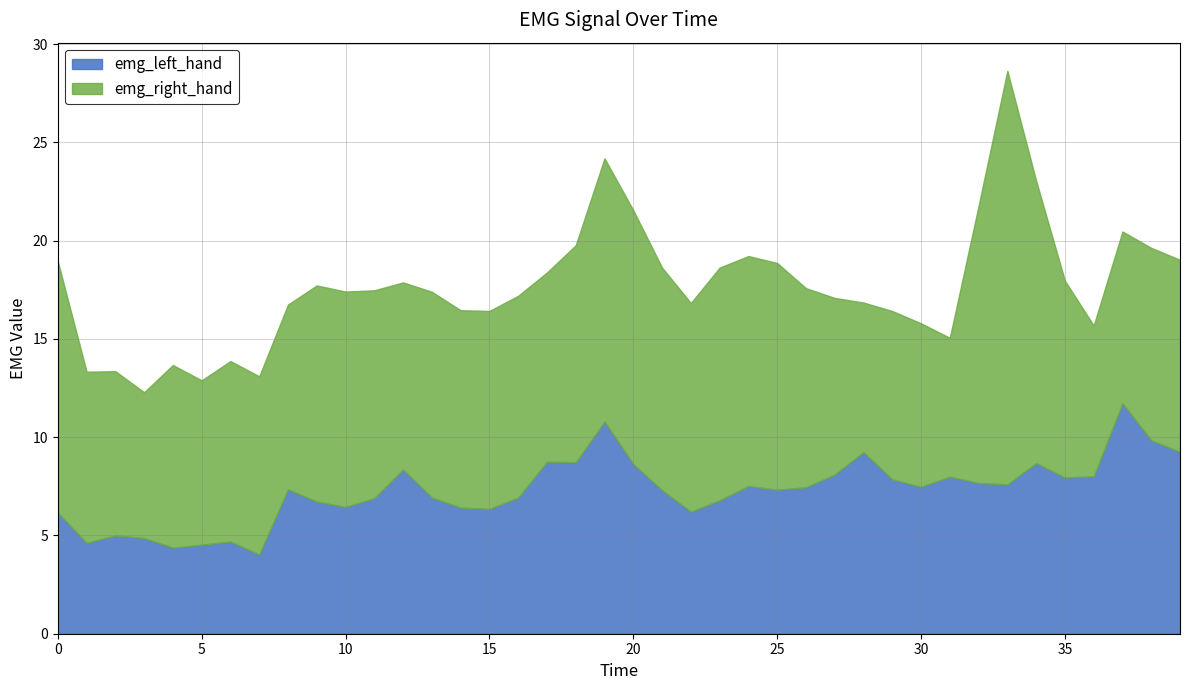

Is the value of emg_right_hand at 6.0 greater than the value of emg_left_hand at 31.0?

Yes